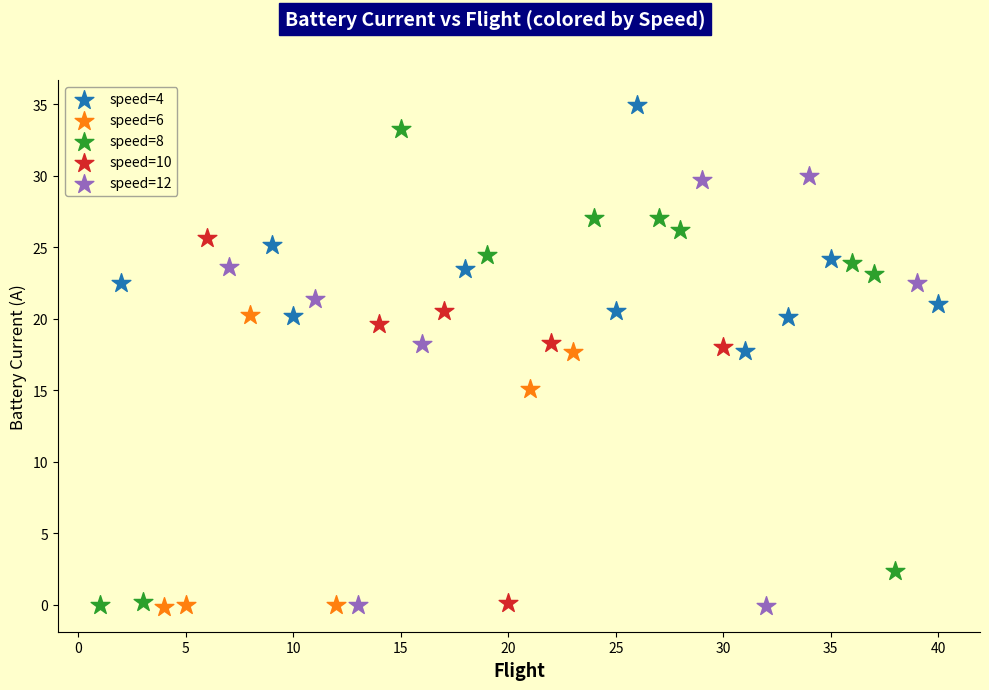

Which series reaches the maximum Y coordinate?

speed=4